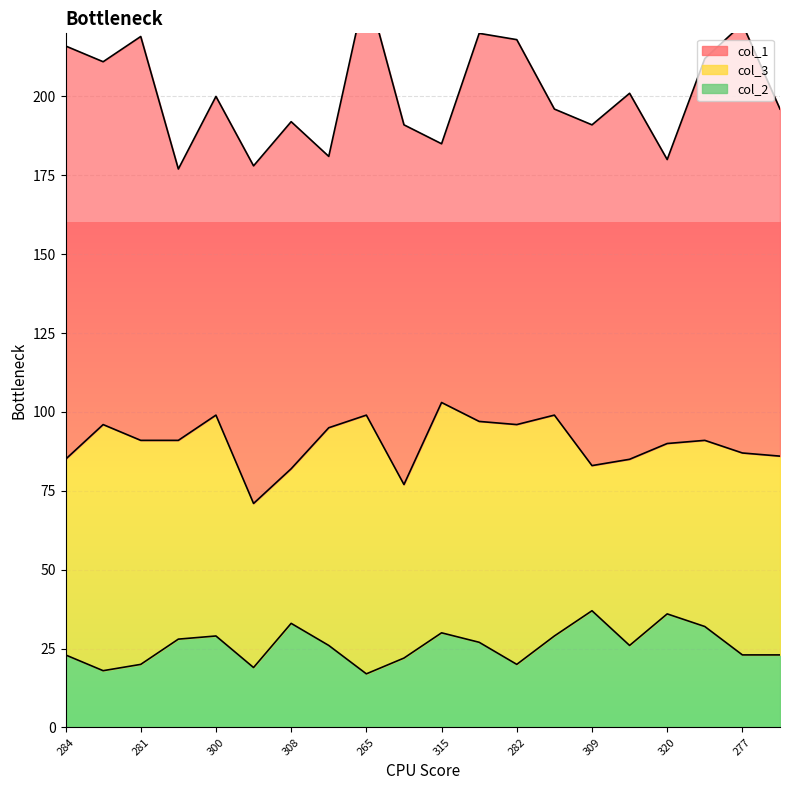

Which series has the largest range (max minus min)?

col_1